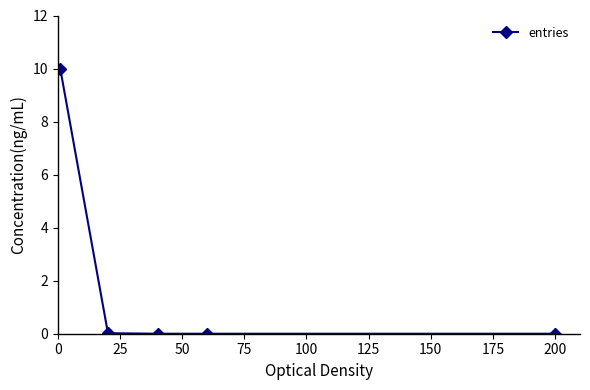

True or false: the data has more than 2 interior local peaks.

False